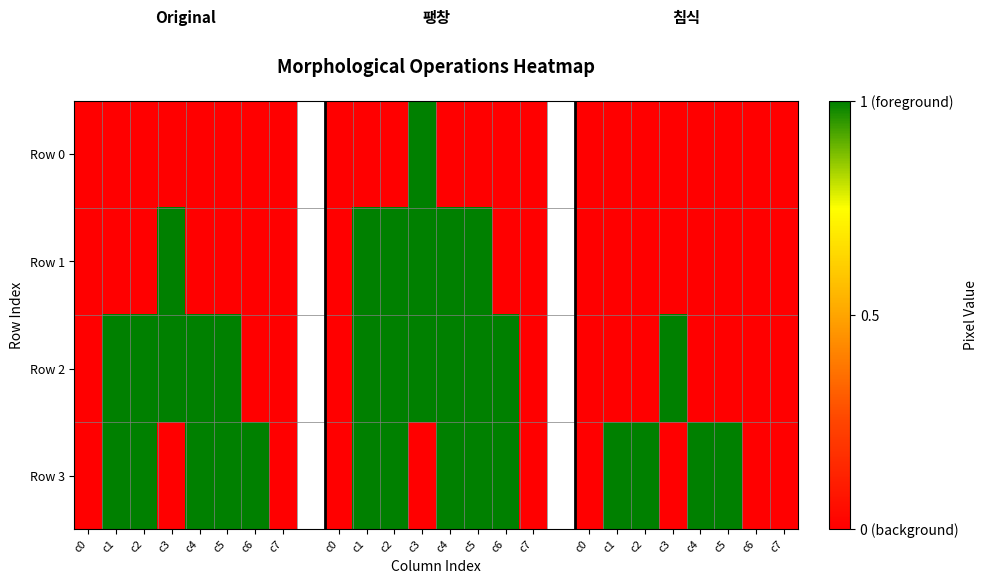

At which category is the sum across all series the highest?

c1